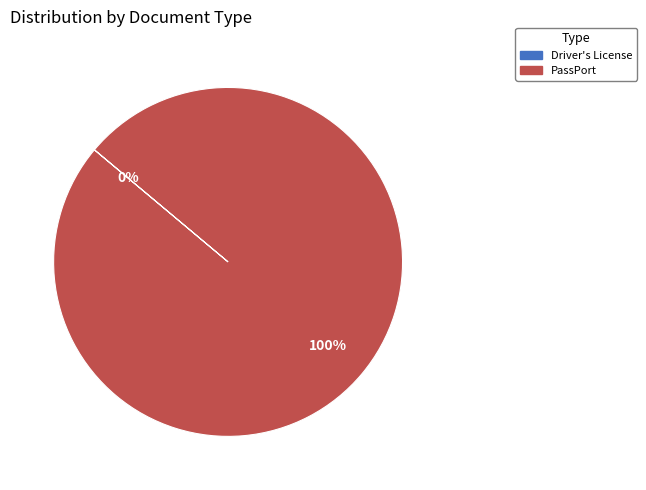

To the nearest percent, what is the difference between the largest and smallest slice percentages?

100%